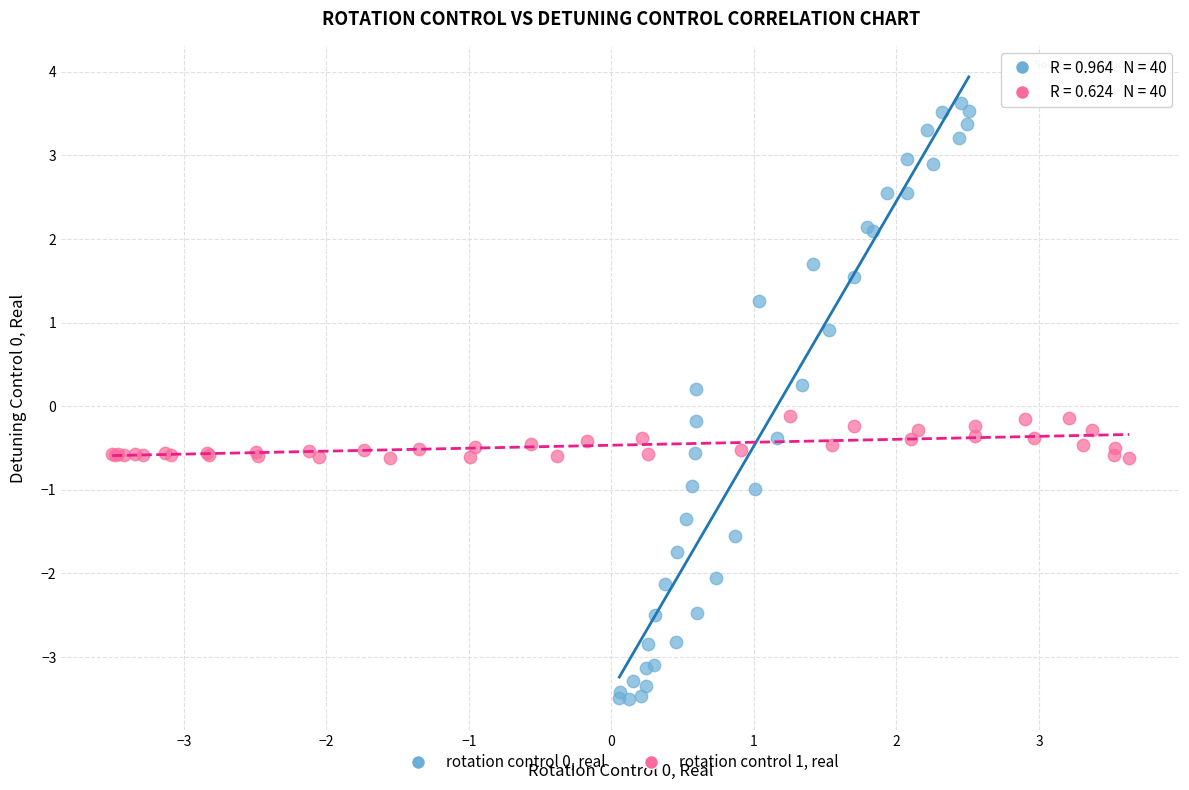

Which series reaches the maximum Y coordinate?

rotation control 0, real